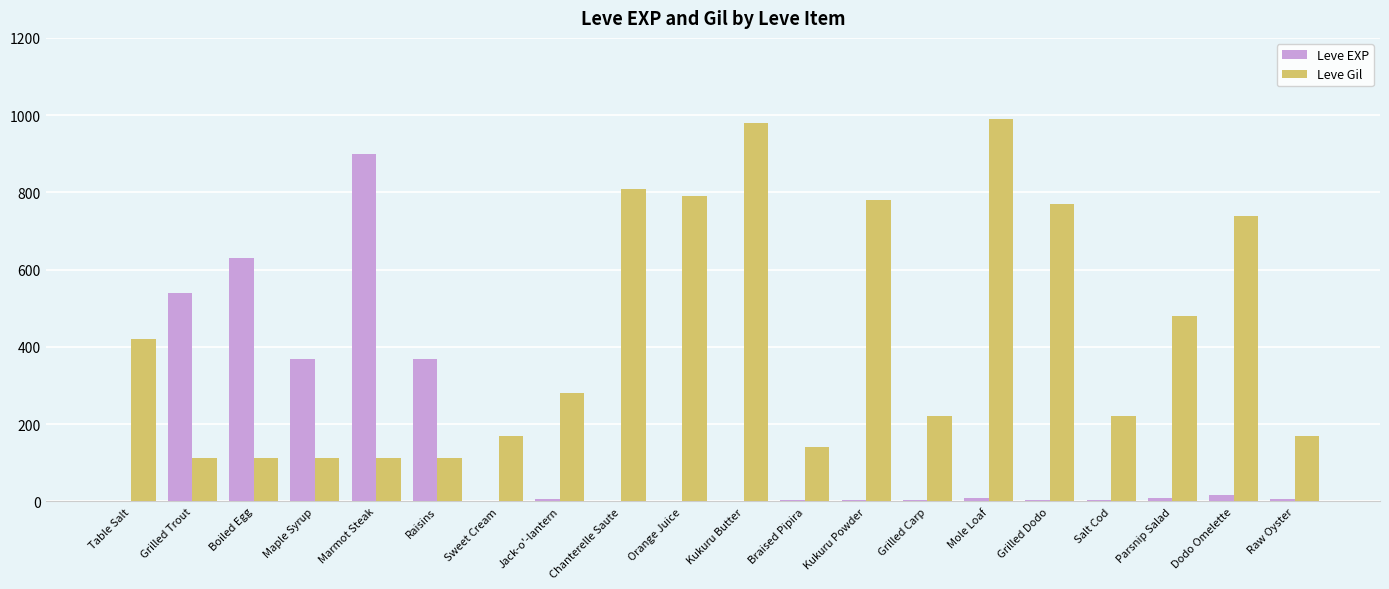

Count the number of categories in the chart.

20